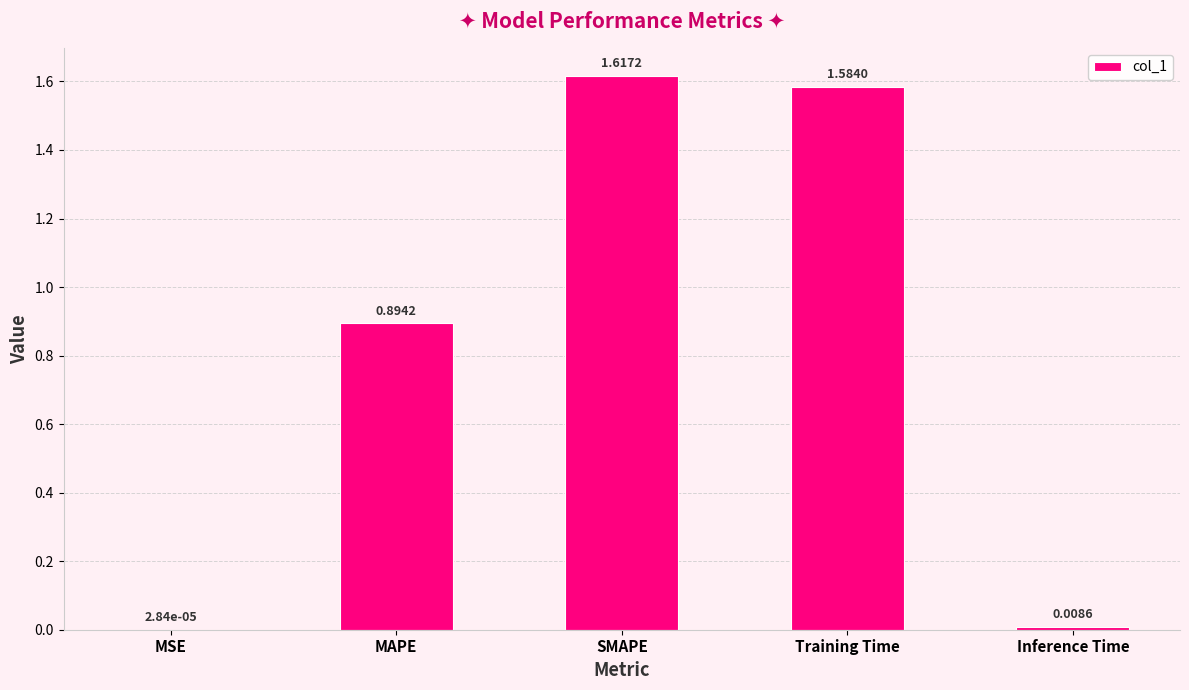

Which label corresponds to the largest value in the chart?

SMAPE